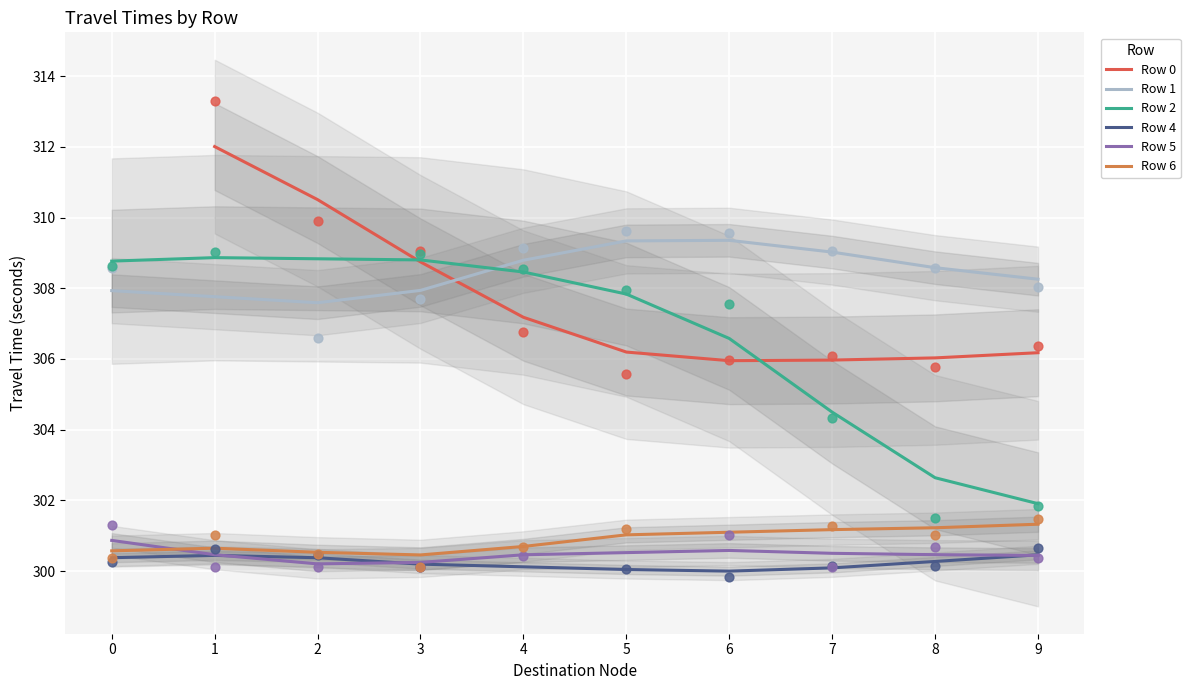

At how many categories does at least one series exceed 309?

5